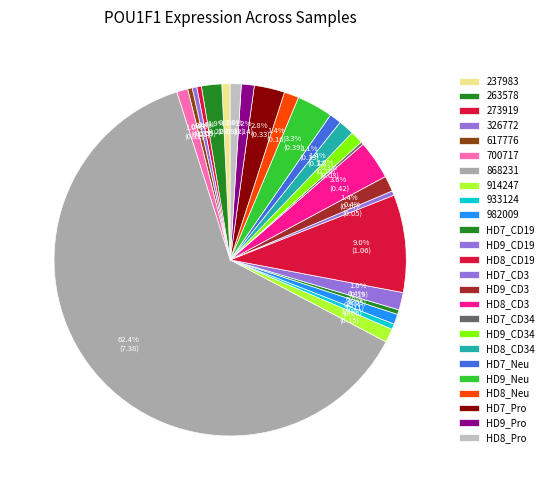

Which slice is the largest?

868231